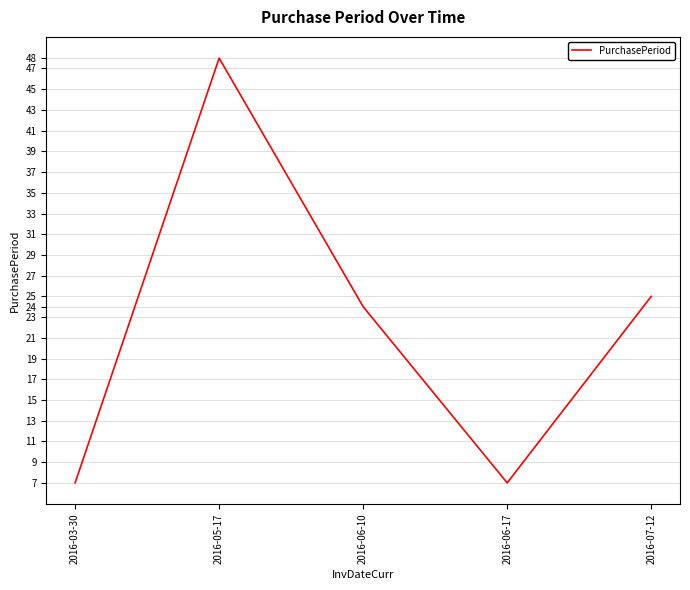

What position from the right is 2016-06-17?

2